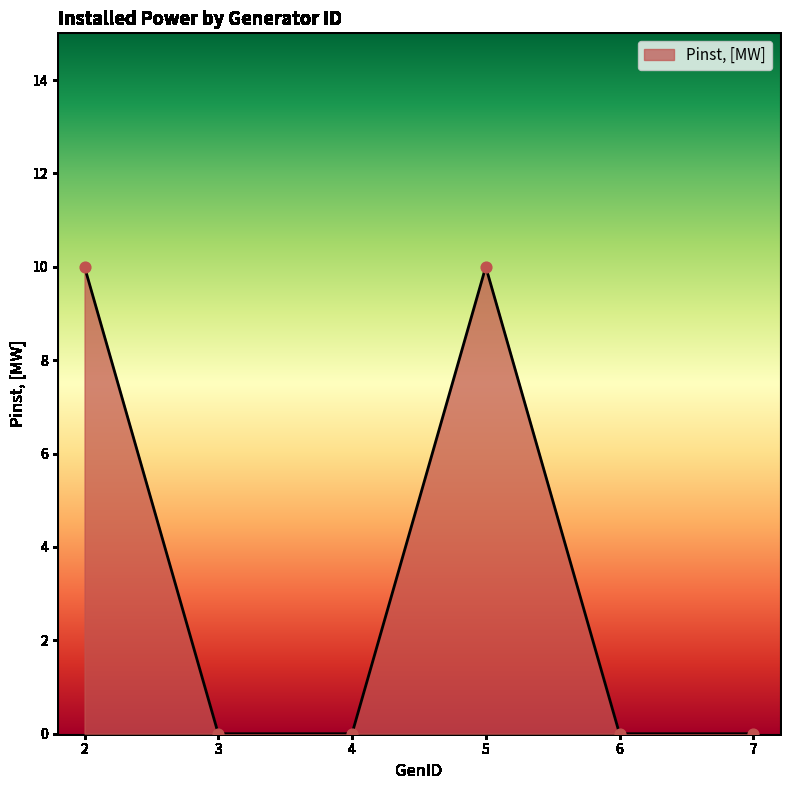

Between 7 and 2, which is larger?

2